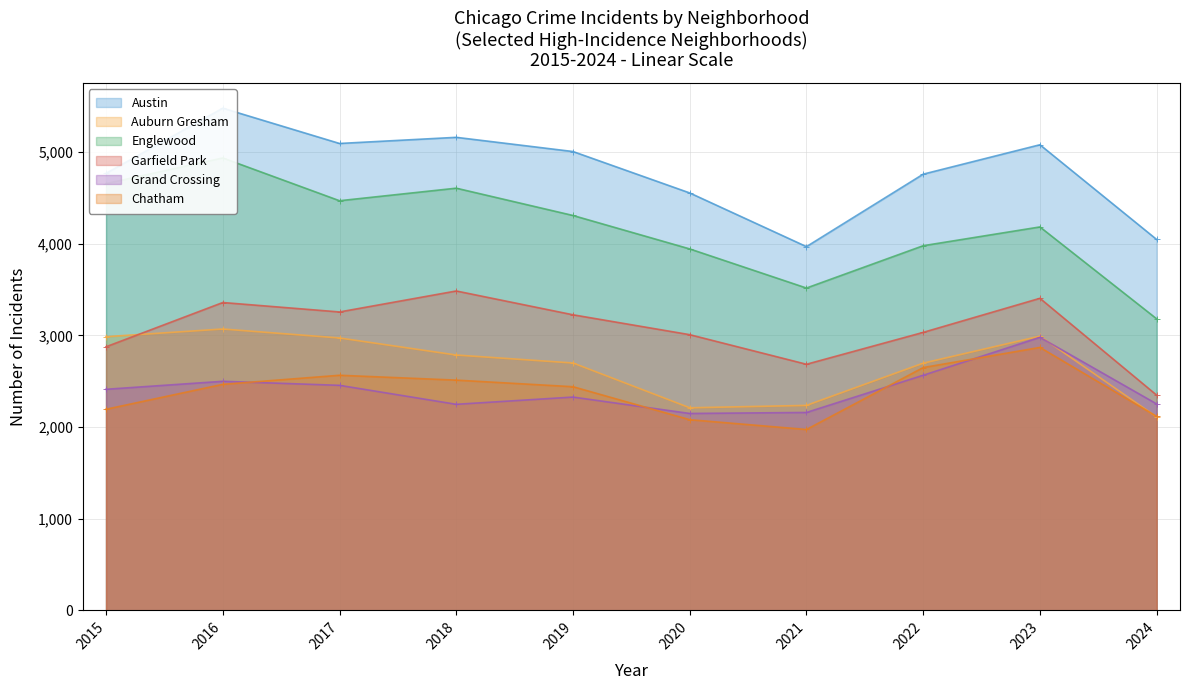

Where is Chatham nearest to the value 2422?

2019